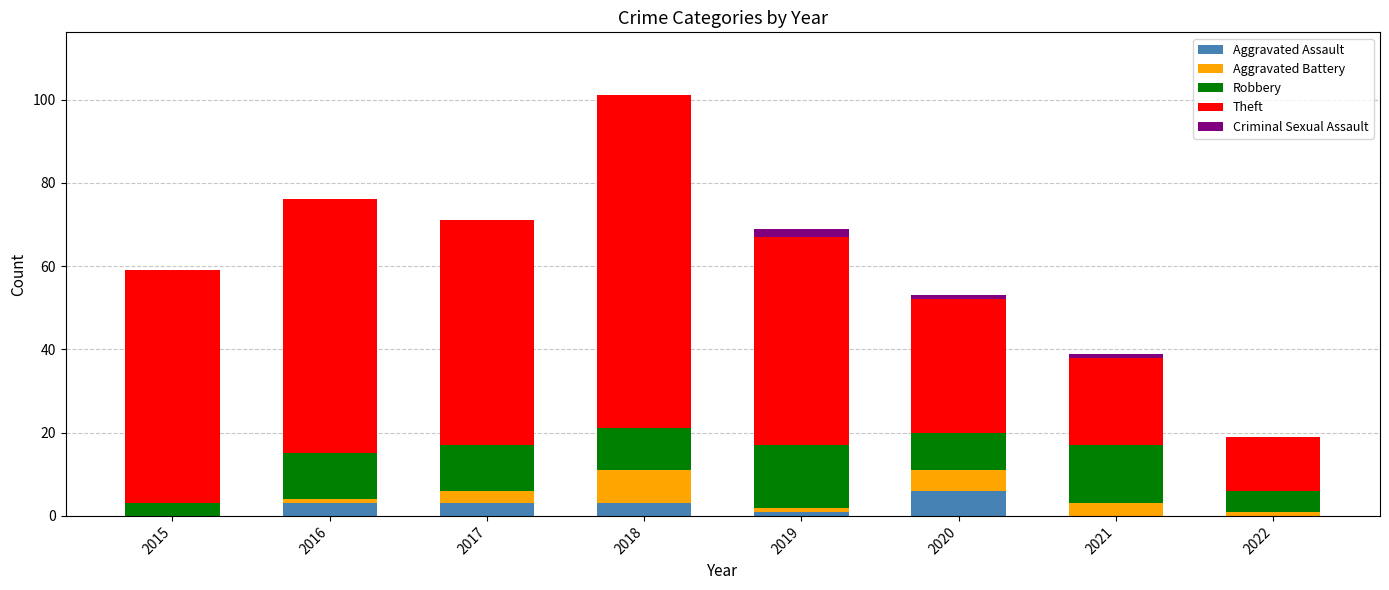

What is the sum of all Aggravated Assault values?

16